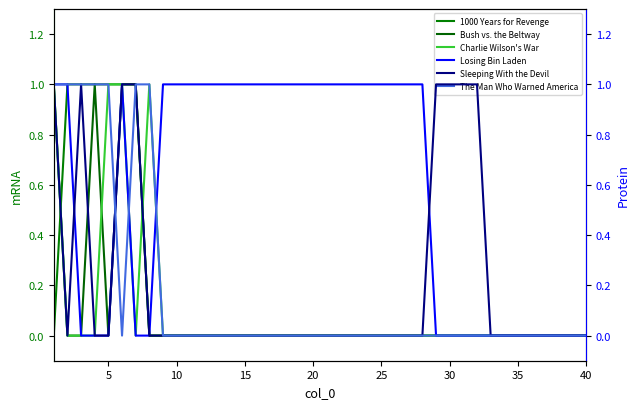

Between 20 and 15, which series saw the biggest shift?

1000 Years for Revenge